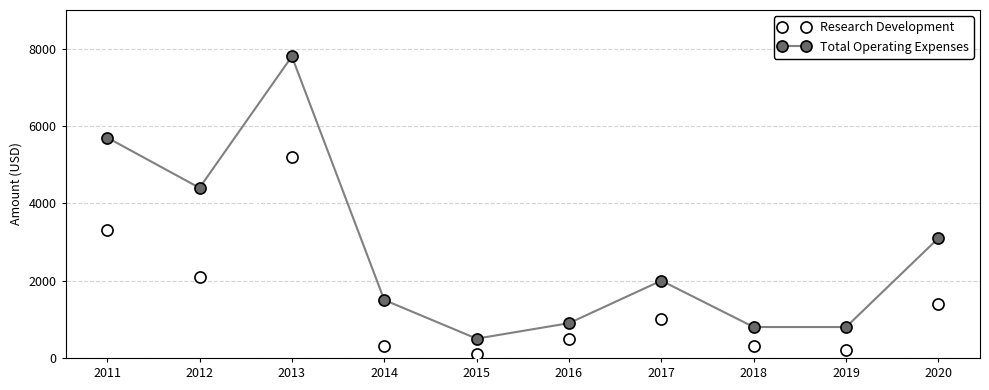

Which series has the largest total across all categories?

Total Operating Expenses